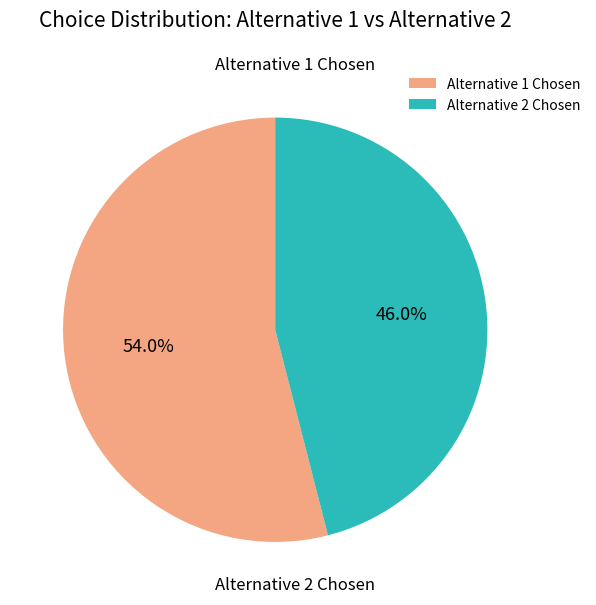

Which category has the smallest portion of the pie?

Alternative 2 Chosen